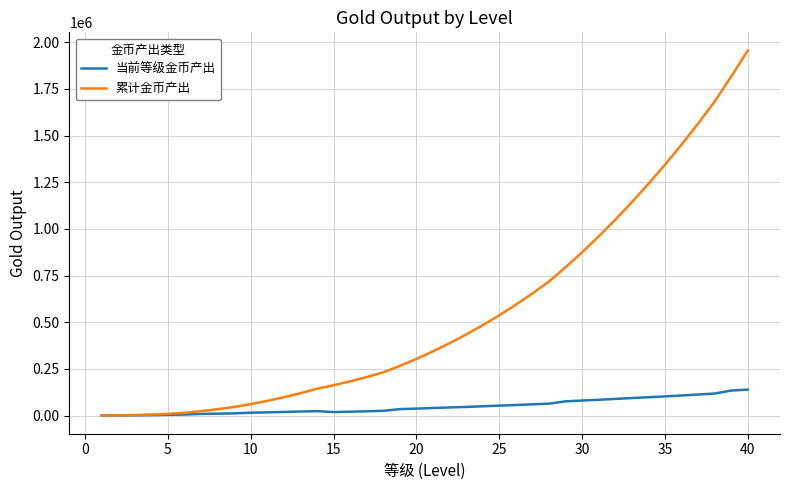

What is the highest value of the 累计金币产出 series?

1955542.5